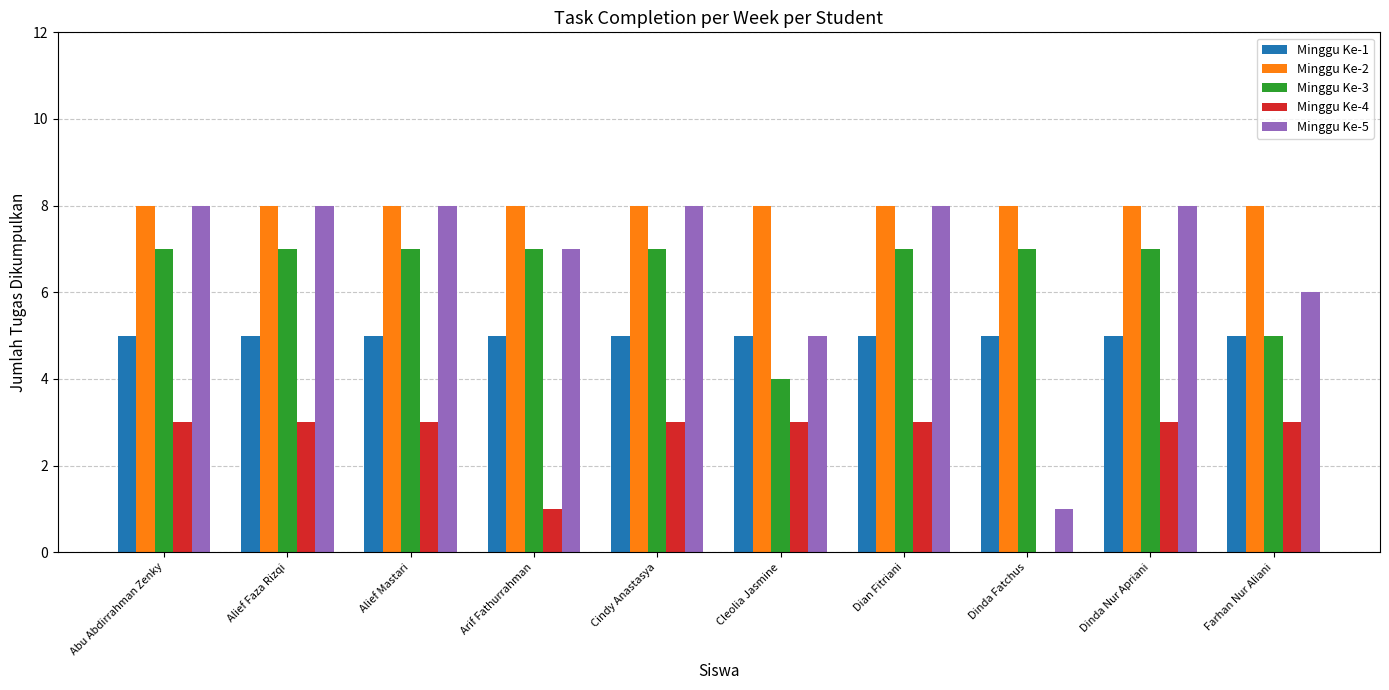

Reading left to right, what are all the values shown in this chart?

Minggu Ke-1: Abu Abdirrahman Zenky=5	Alief Faza Rizqi=5	Alief Mastari=5	Arif Fathurrahman=5	Cindy Anastasya=5	Cleolia Jasmine=5	Dian Fitriani=5	Dinda Fatchus=5	Dinda Nur Apriani=5	Farhan Nur Aliani=5
Minggu Ke-2: Abu Abdirrahman Zenky=8	Alief Faza Rizqi=8	Alief Mastari=8	Arif Fathurrahman=8	Cindy Anastasya=8	Cleolia Jasmine=8	Dian Fitriani=8	Dinda Fatchus=8	Dinda Nur Apriani=8	Farhan Nur Aliani=8
Minggu Ke-3: Abu Abdirrahman Zenky=7	Alief Faza Rizqi=7	Alief Mastari=7	Arif Fathurrahman=7	Cindy Anastasya=7	Cleolia Jasmine=4	Dian Fitriani=7	Dinda Fatchus=7	Dinda Nur Apriani=7	Farhan Nur Aliani=5
Minggu Ke-4: Abu Abdirrahman Zenky=3	Alief Faza Rizqi=3	Alief Mastari=3	Arif Fathurrahman=1	Cindy Anastasya=3	Cleolia Jasmine=3	Dian Fitriani=3	Dinda Fatchus=0	Dinda Nur Apriani=3	Farhan Nur Aliani=3
Minggu Ke-5: Abu Abdirrahman Zenky=8	Alief Faza Rizqi=8	Alief Mastari=8	Arif Fathurrahman=7	Cindy Anastasya=8	Cleolia Jasmine=5	Dian Fitriani=8	Dinda Fatchus=1	Dinda Nur Apriani=8	Farhan Nur Aliani=6